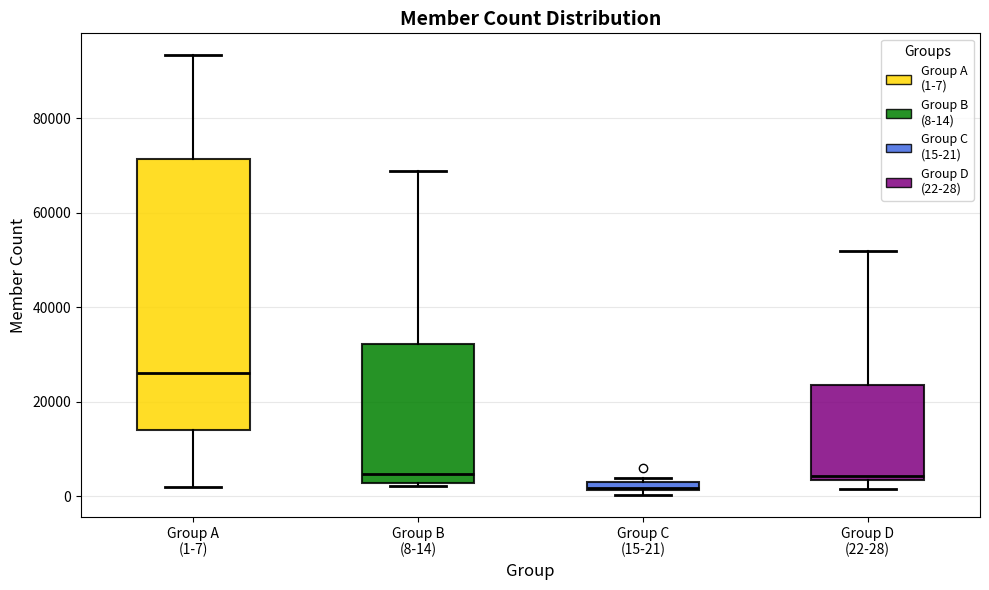

Which box is the tallest, from its lower edge to its upper edge?

Group A (1-7)